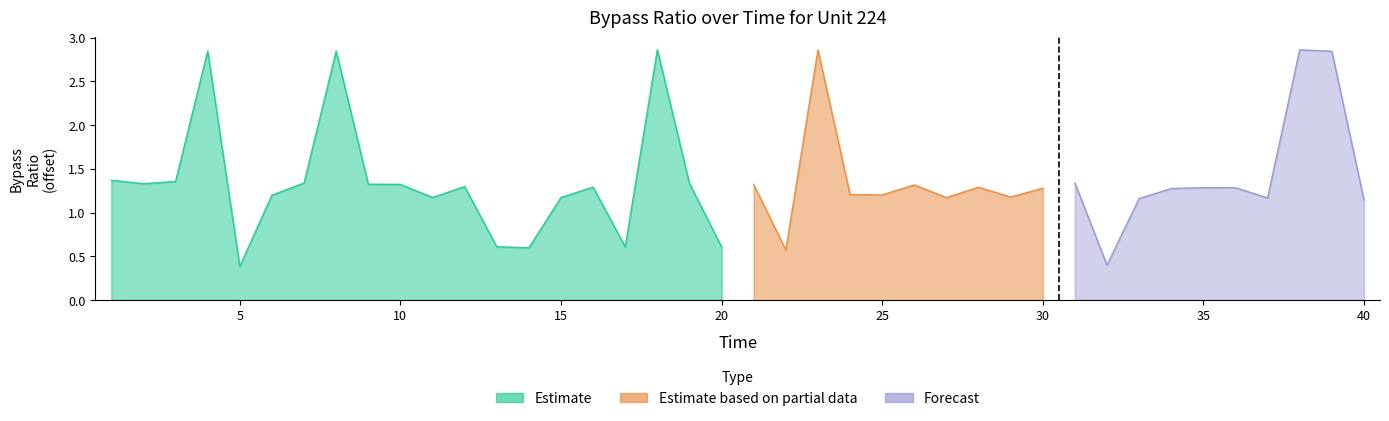

Which series changed the most between 14 and 34?

Estimate